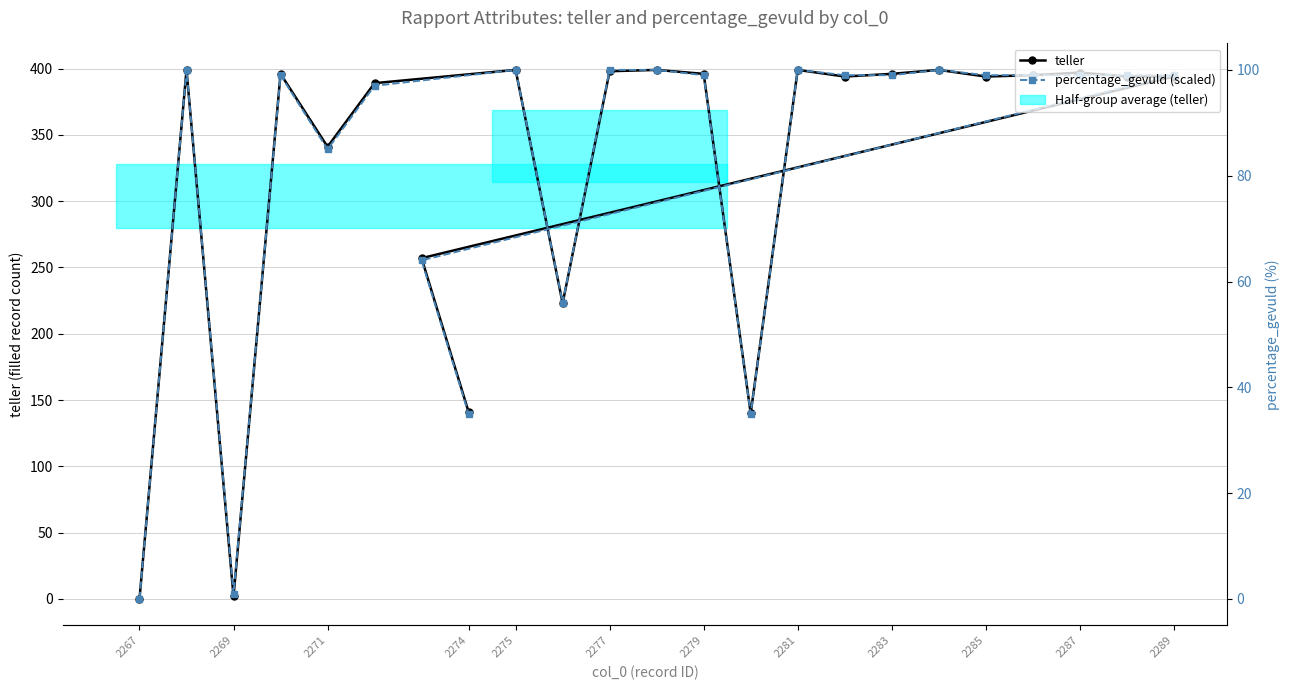

What is the sum of the teller values at 2275 and 2285?

793.0